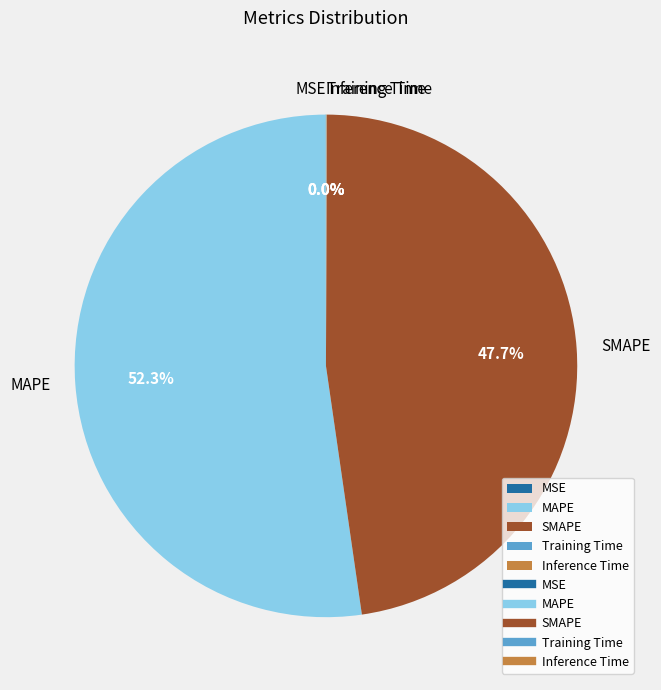

What percentage is NOT represented by SMAPE?

52.3%